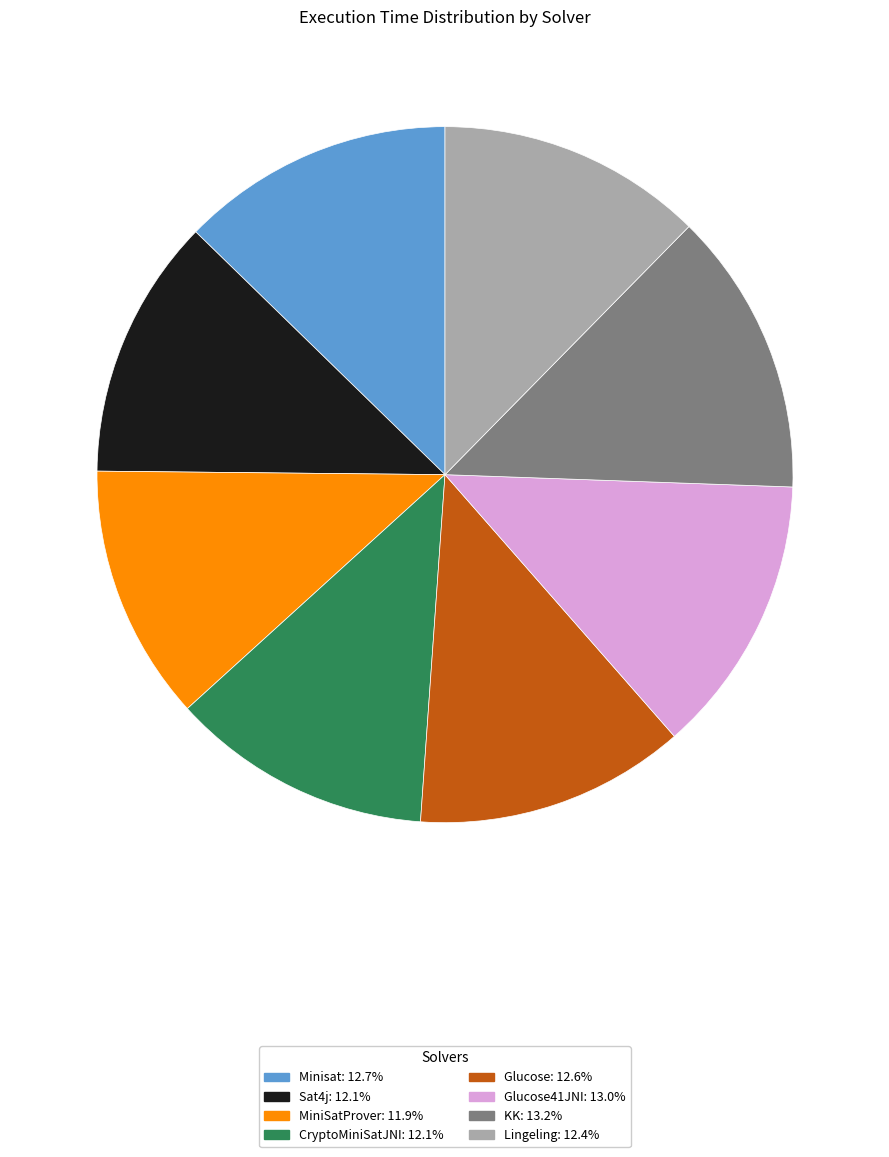

Does any single category account for the majority?

No